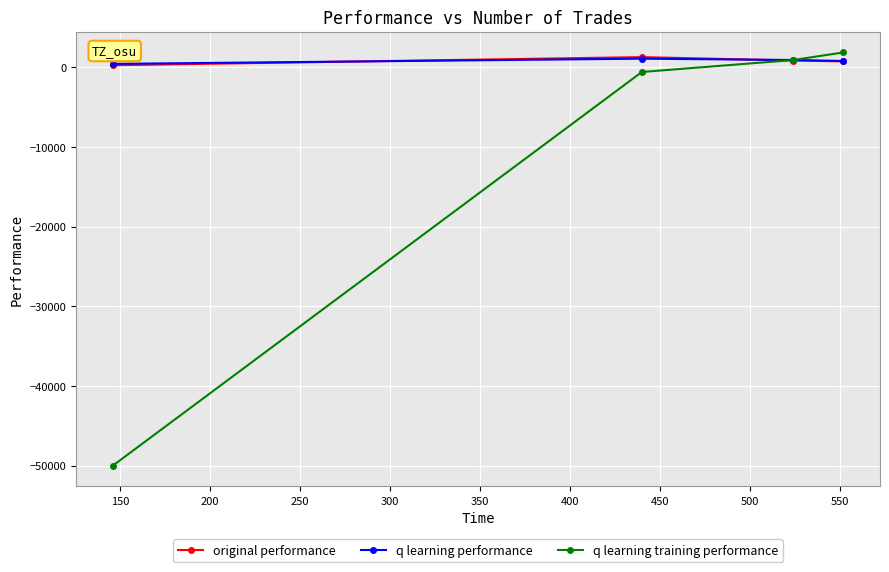

What is the value of the original performance point at the 1st from the left?

258.7